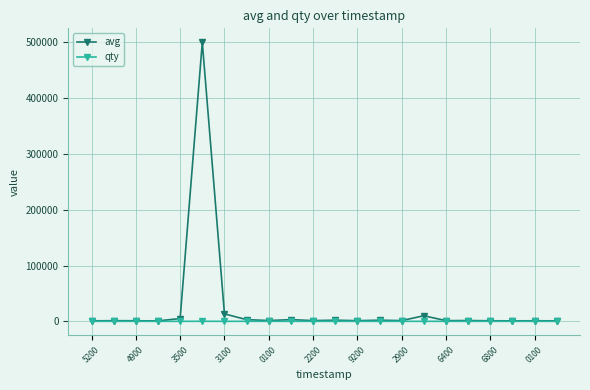

What is the average value of the avg series?

25166